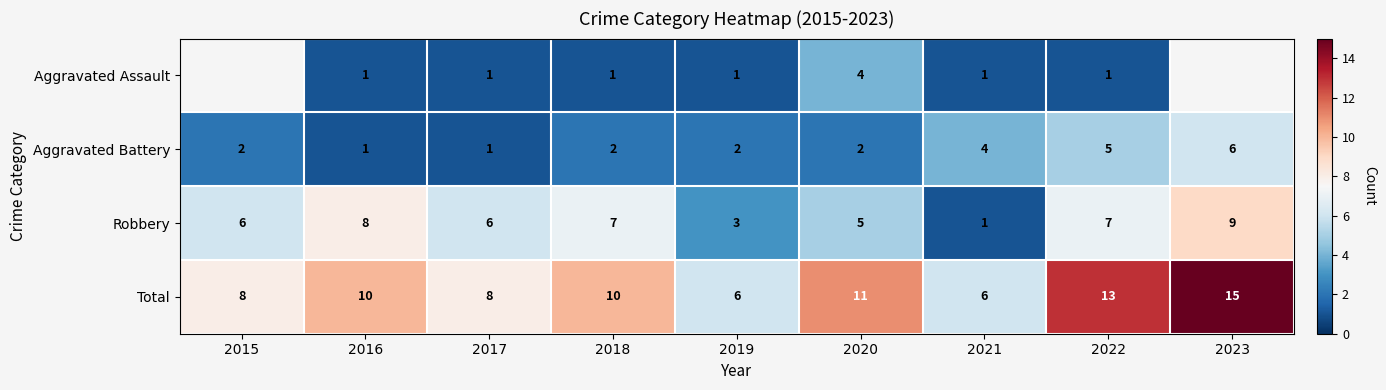

What value does the Total series have at 2020?

11